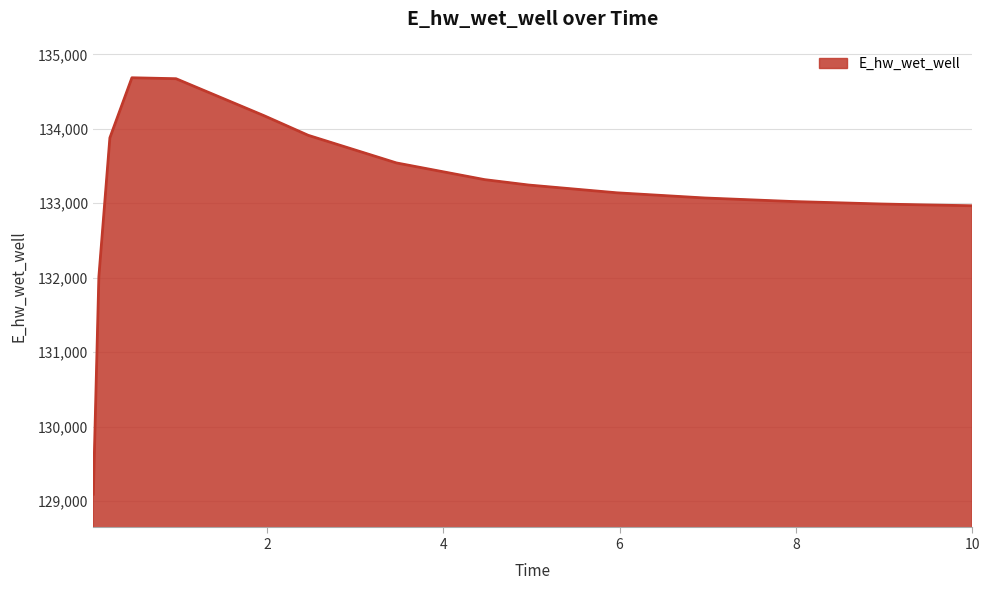

What is the maximum value shown in the chart?

134686.5